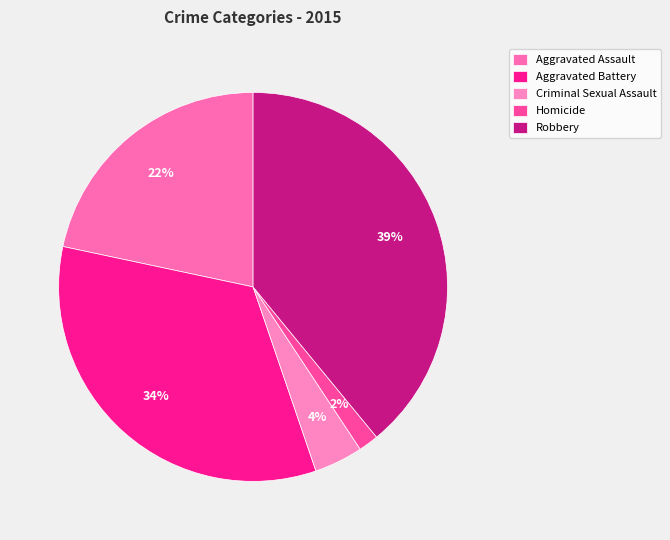

How many slices are in this pie chart?

5